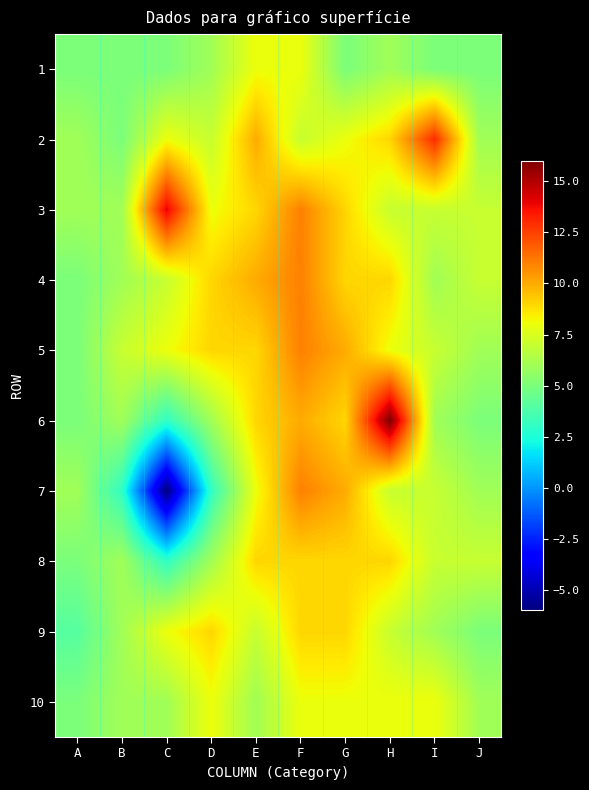

What is the smallest value displayed?

-6